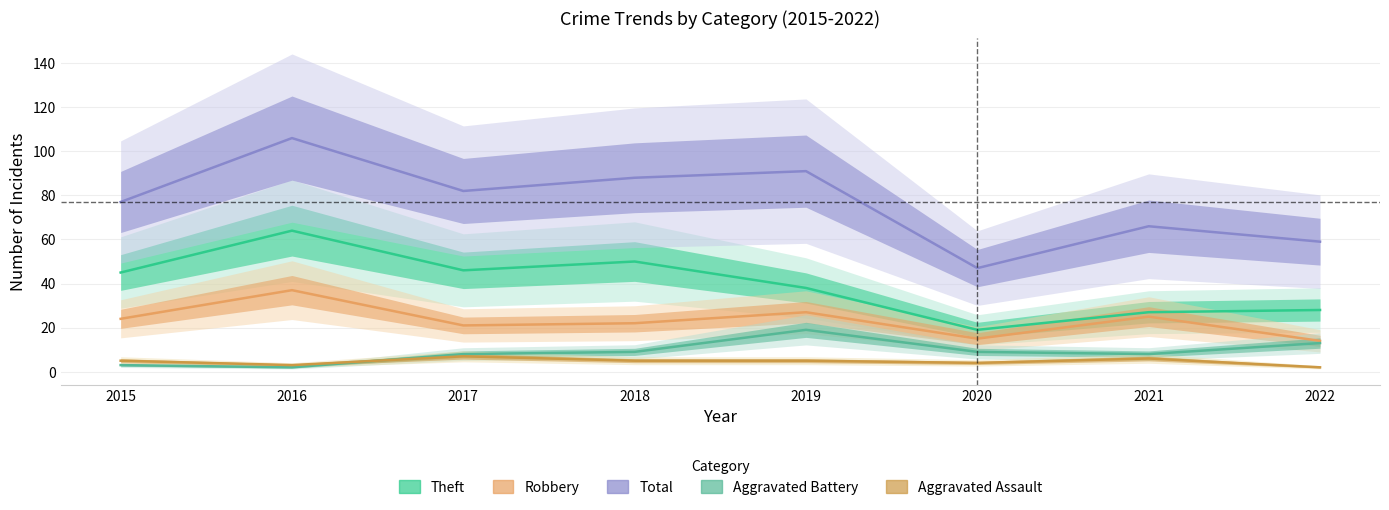

How many data points does each series have?

8